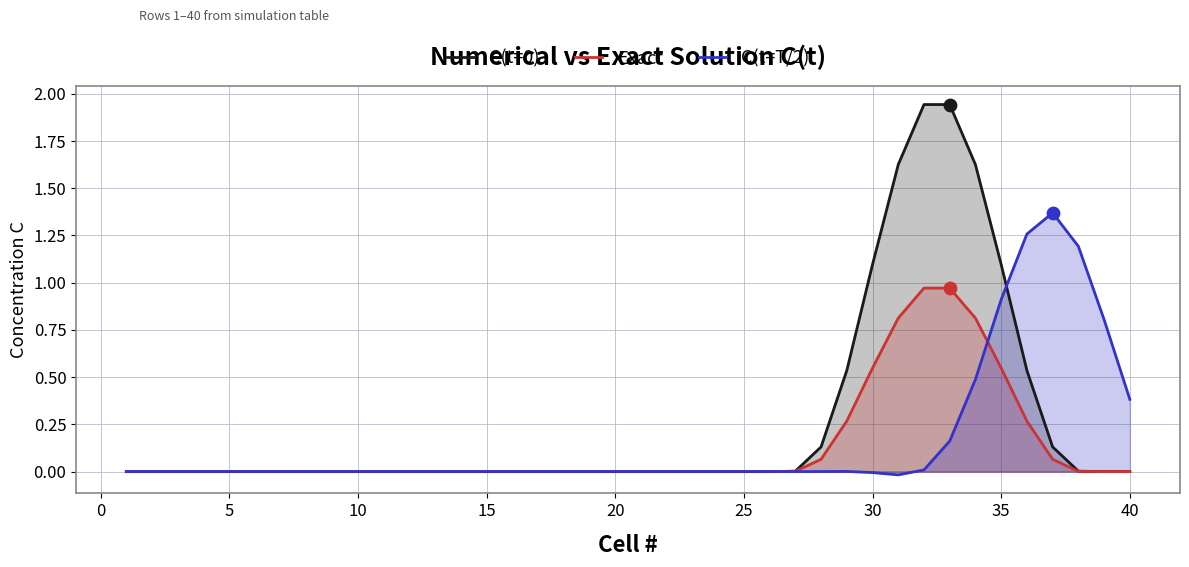

Which series has the largest Y range (max minus min)?

C(t=0)